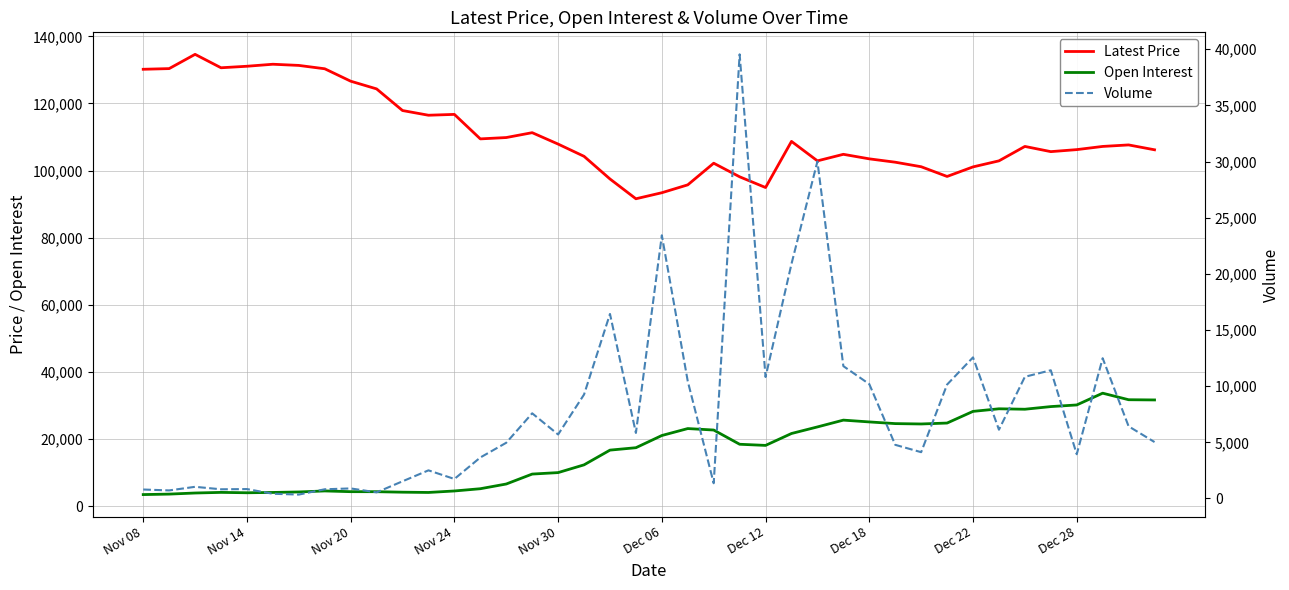

What is the sum of all Latest Price values?

4434850